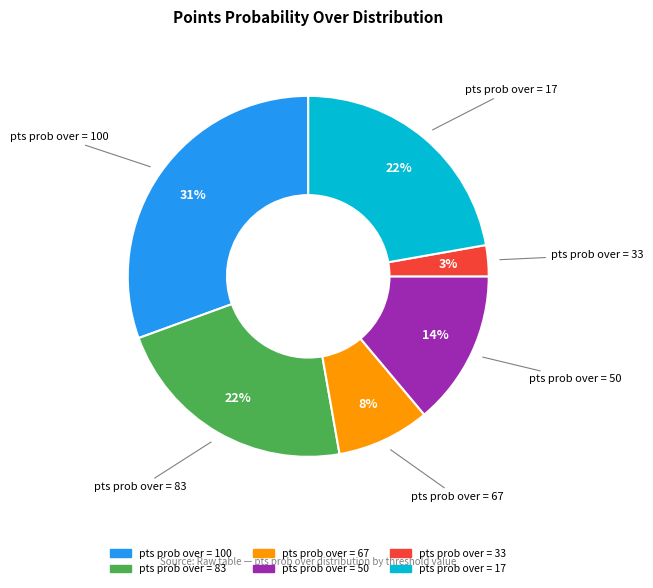

How many slices are in this pie chart?

6